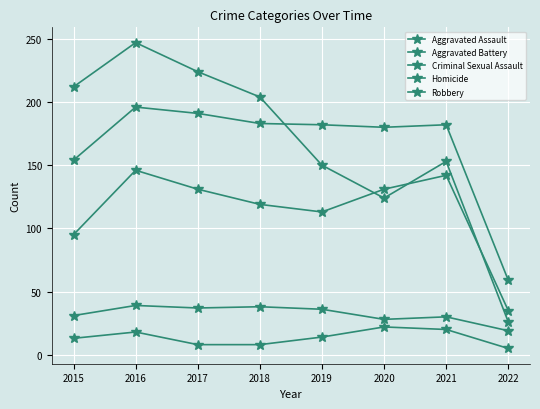

Which series has the widest spread of values?

Robbery